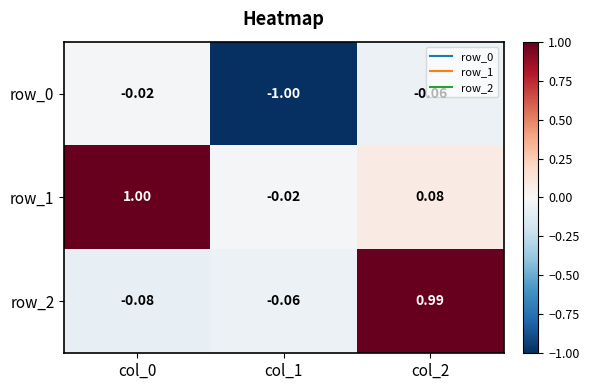

At which label is row_1 closest to 0?

col_1